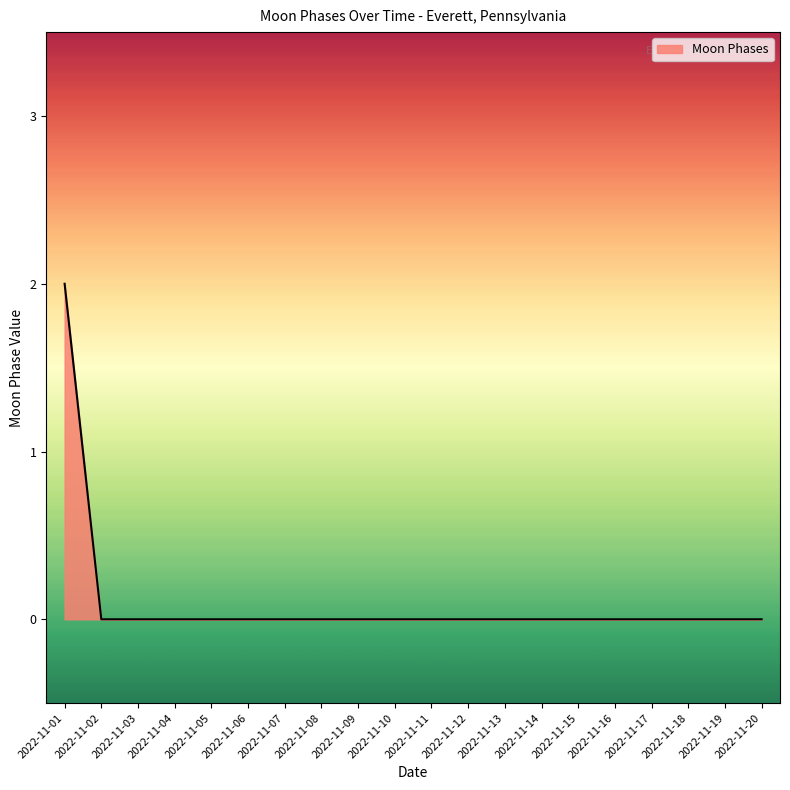

How many distinct data groups are displayed?

1